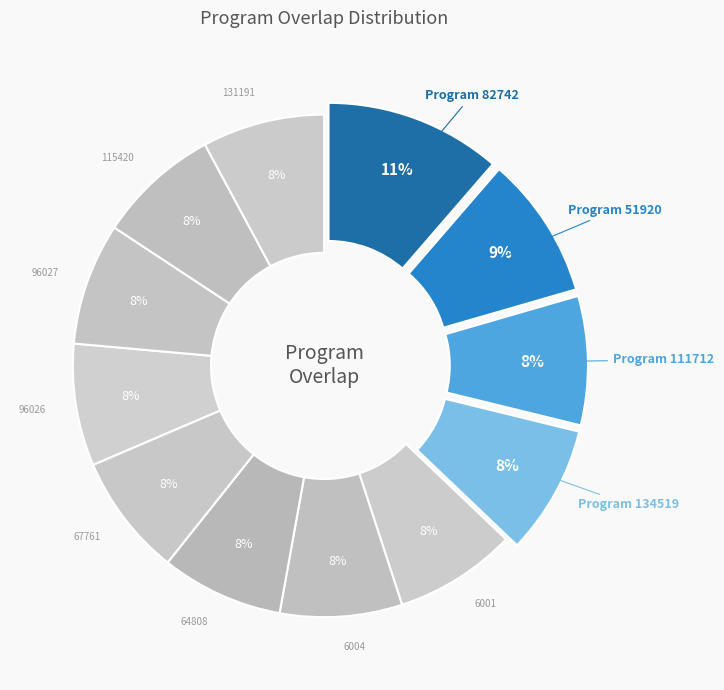

Count the number of slices in the pie.

12